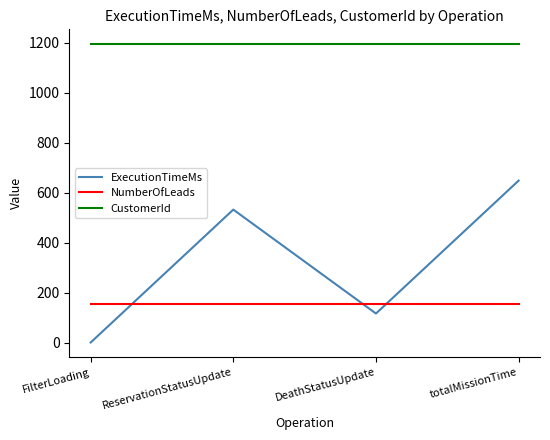

At which category is the sum across all series the highest?

totalMissionTime